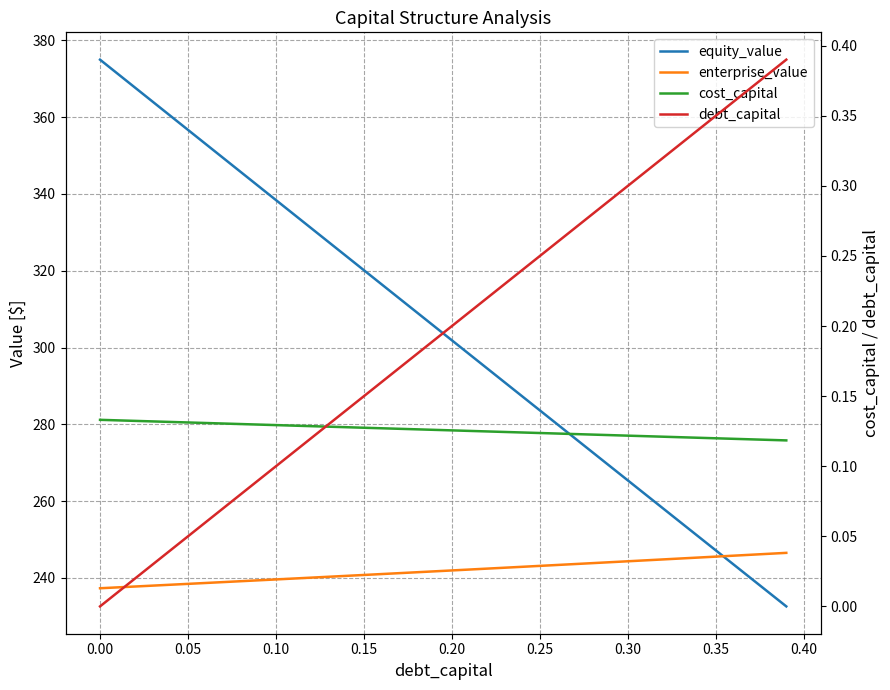

What is the total value across all series at 0.15?

561.1